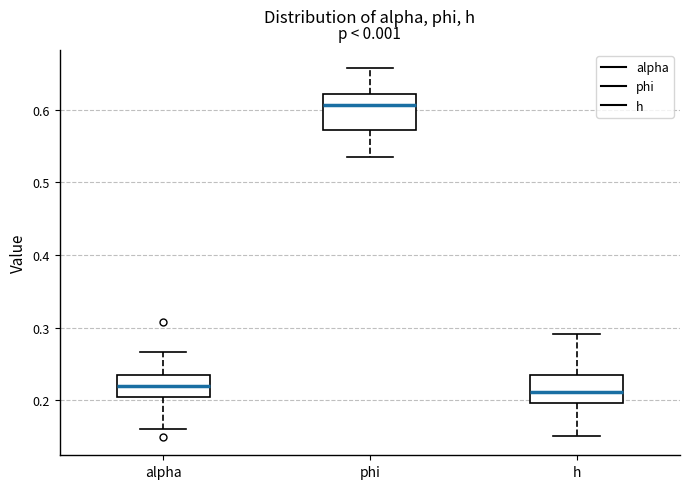

Which box has the highest median line?

phi